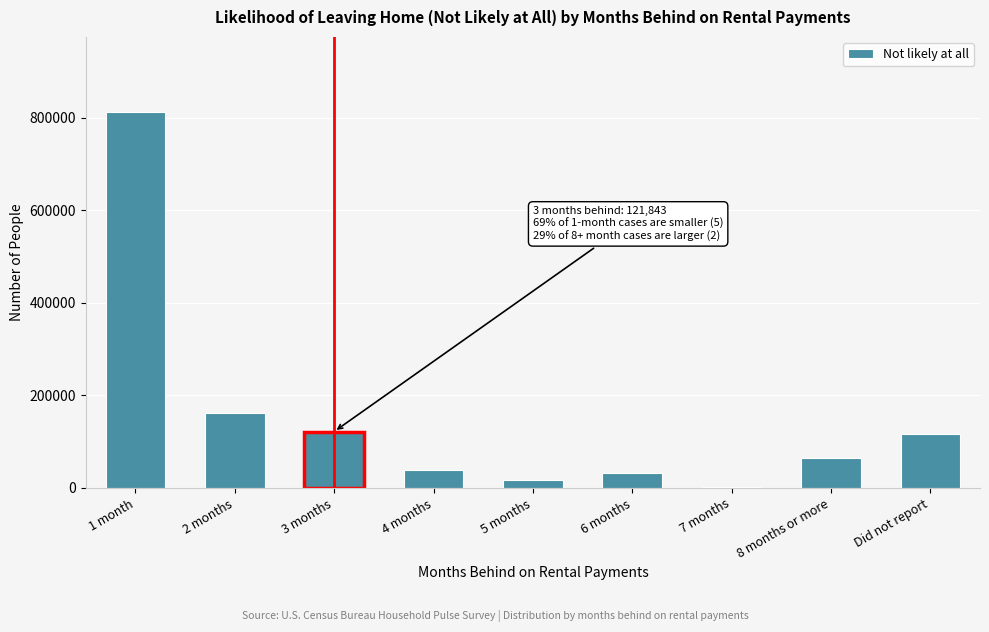

Reading right to left, list all the values displayed in this chart.

Did not report=116781	8 months or more=64054	7 months=1795	6 months=31199	5 months=16138	4 months=37810	3 months=121843	2 months=161644	1 month=812678